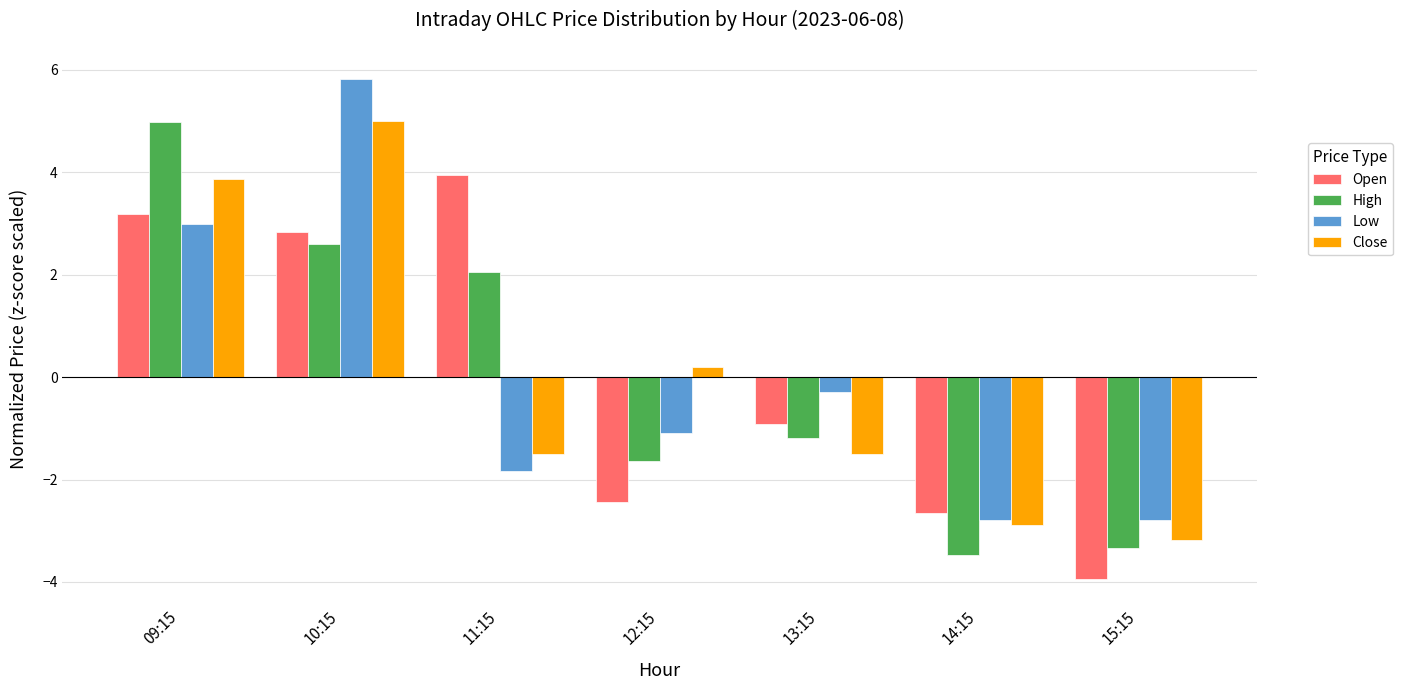

At which category does the chart reach its peak across all series?

10:15